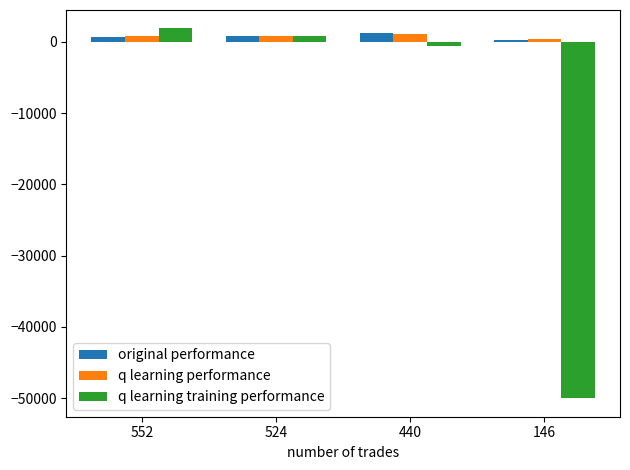

What is the greatest value displayed?

1888.8